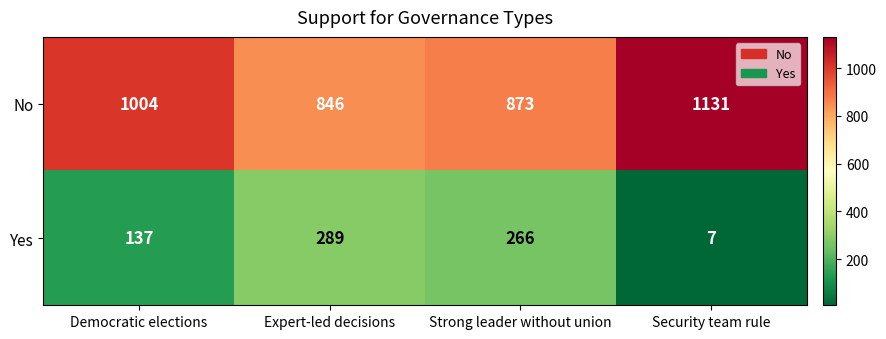

At which category is the sum across all series the highest?

Democratic elections